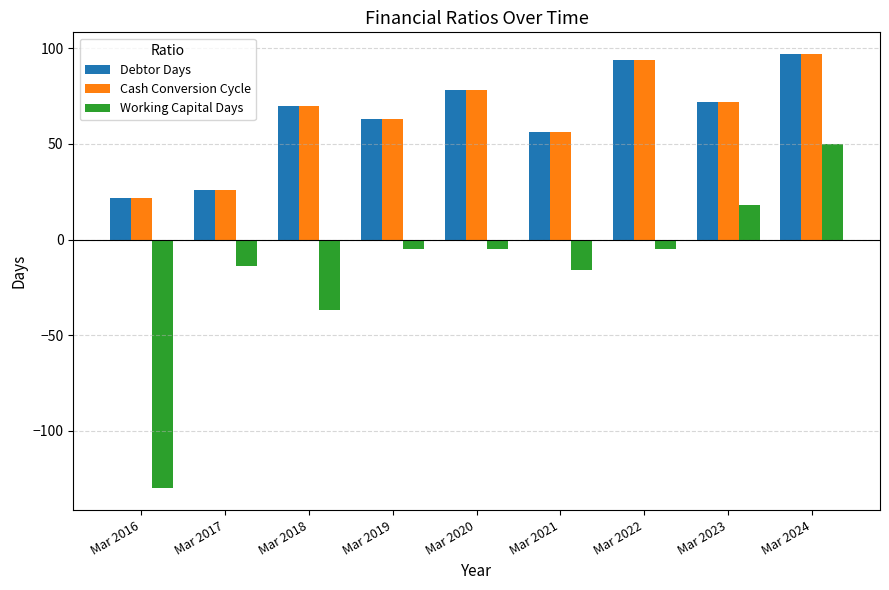

What are all the series names shown in the legend?

Debtor Days, Cash Conversion Cycle, Working Capital Days